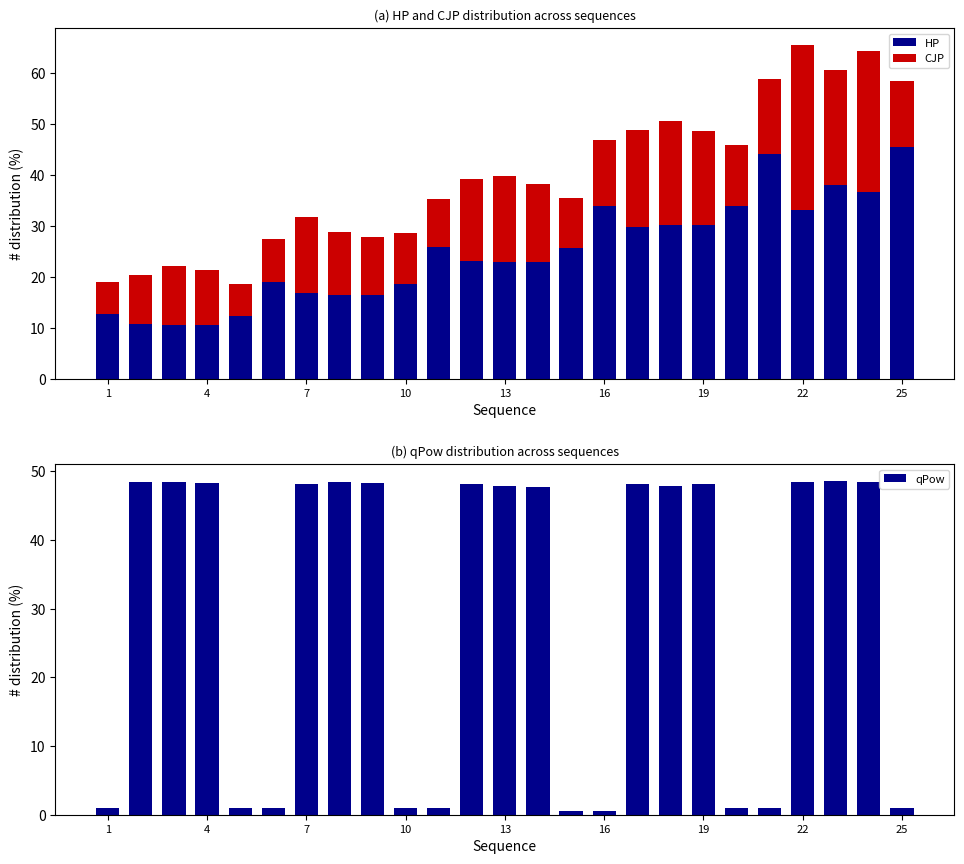

What is the sum of all qPow values?

732.4